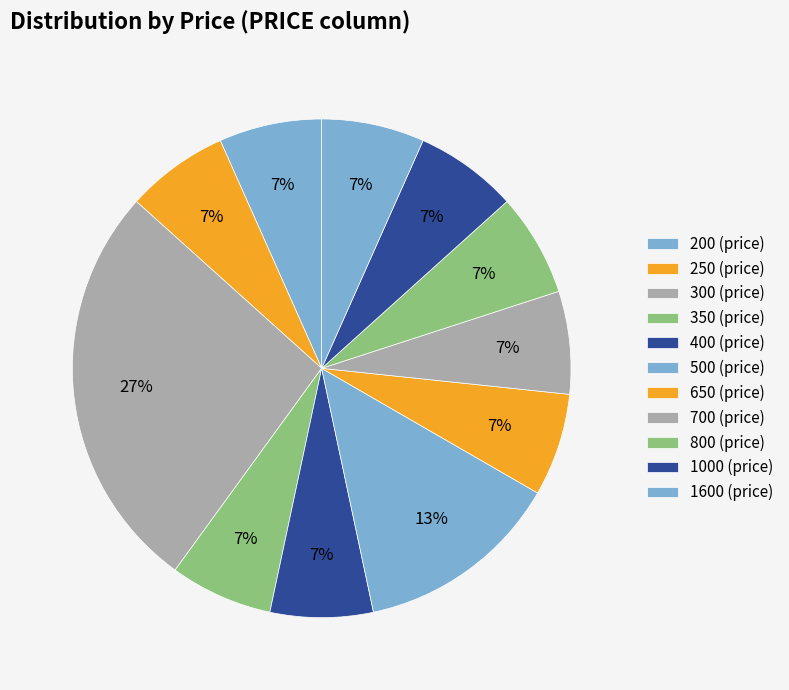

How many slices are in this pie chart?

11